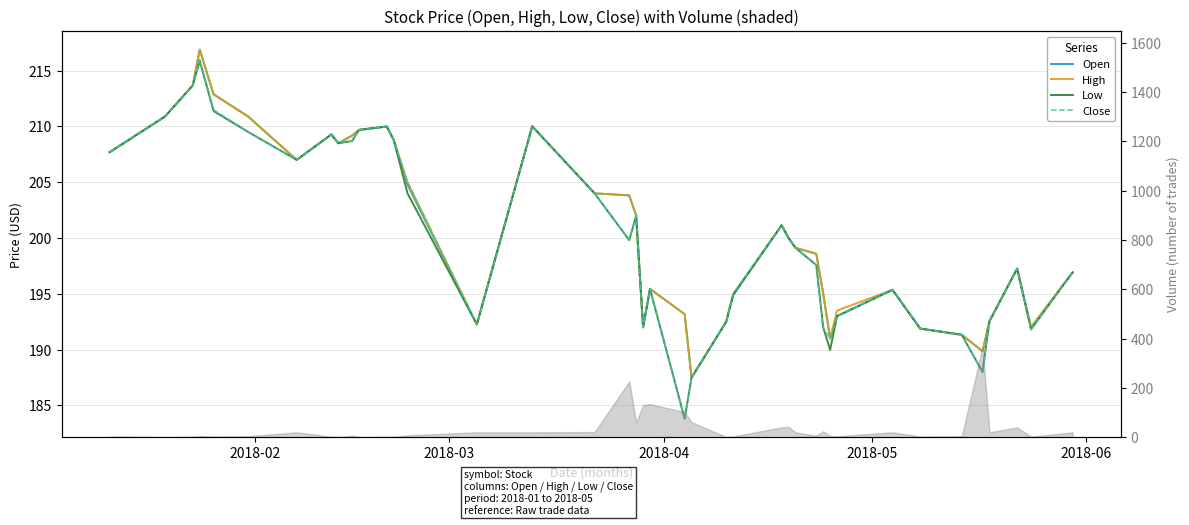

At how many categories does at least one series exceed 212?

3